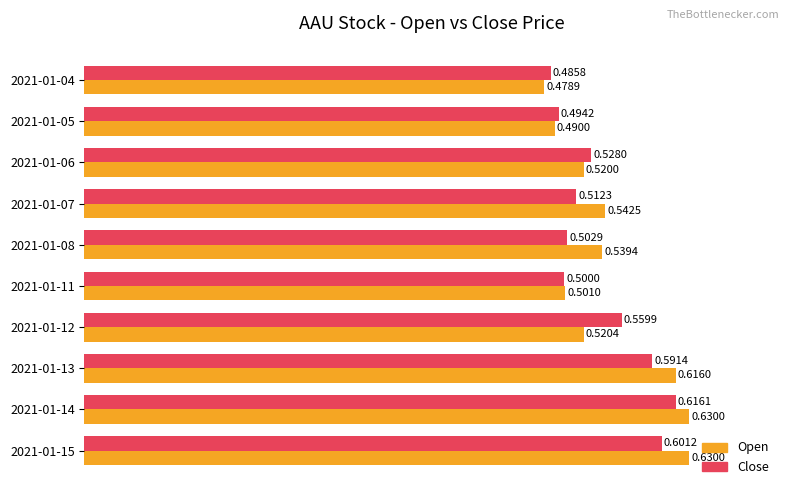

At which category is the sum across all series the highest?

2021-01-14